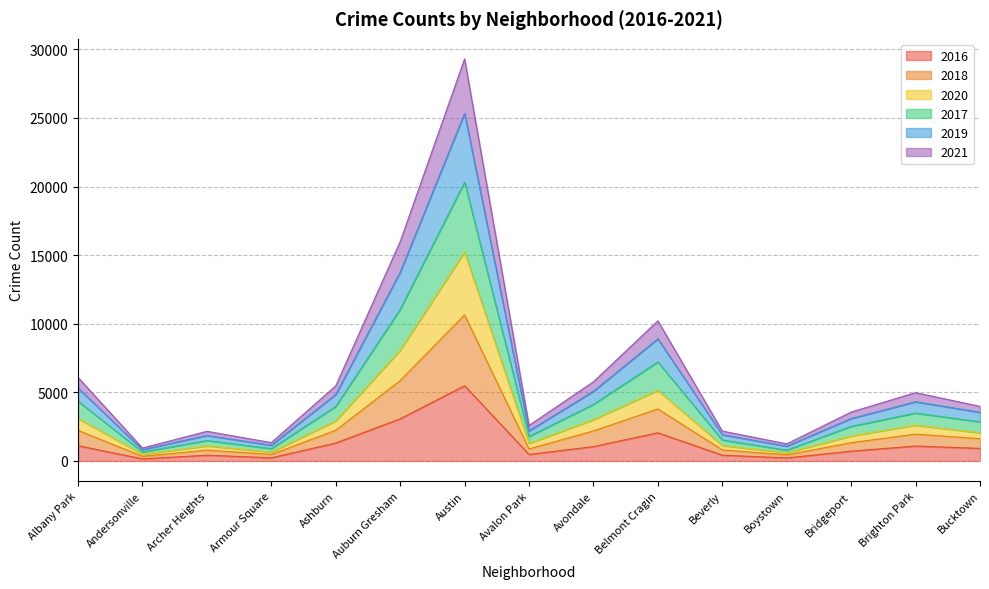

What is the total value across all series at Belmont Cragin?

10211